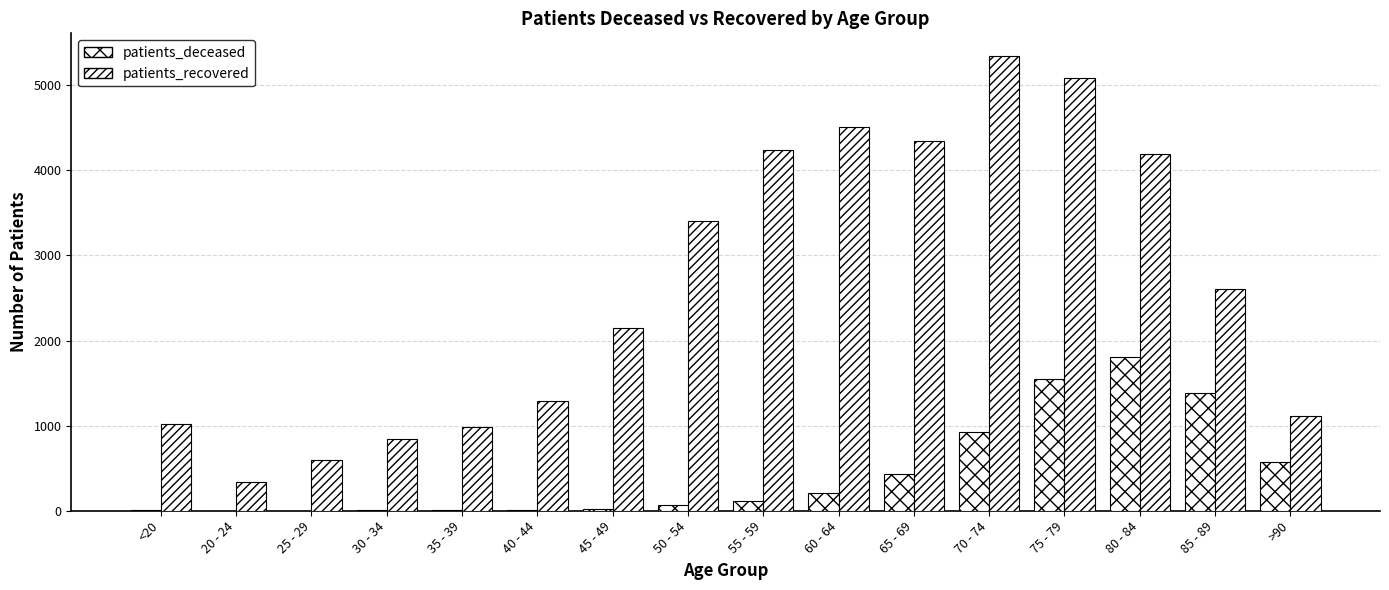

Rank the series at 35 - 39 from lowest to highest value.

patients_deceased, patients_recovered